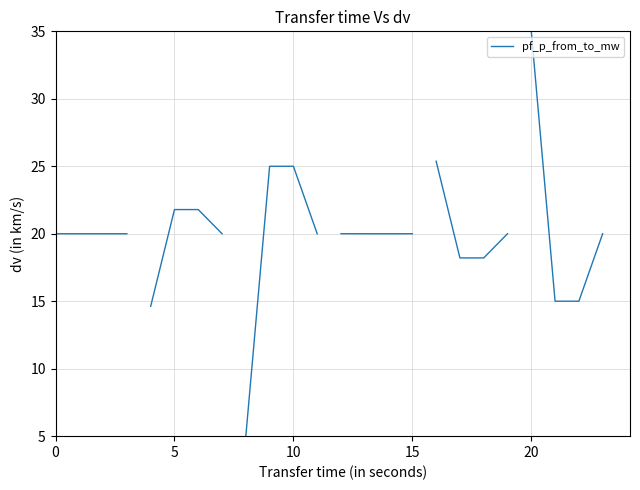

What is the smallest value displayed?

5.0